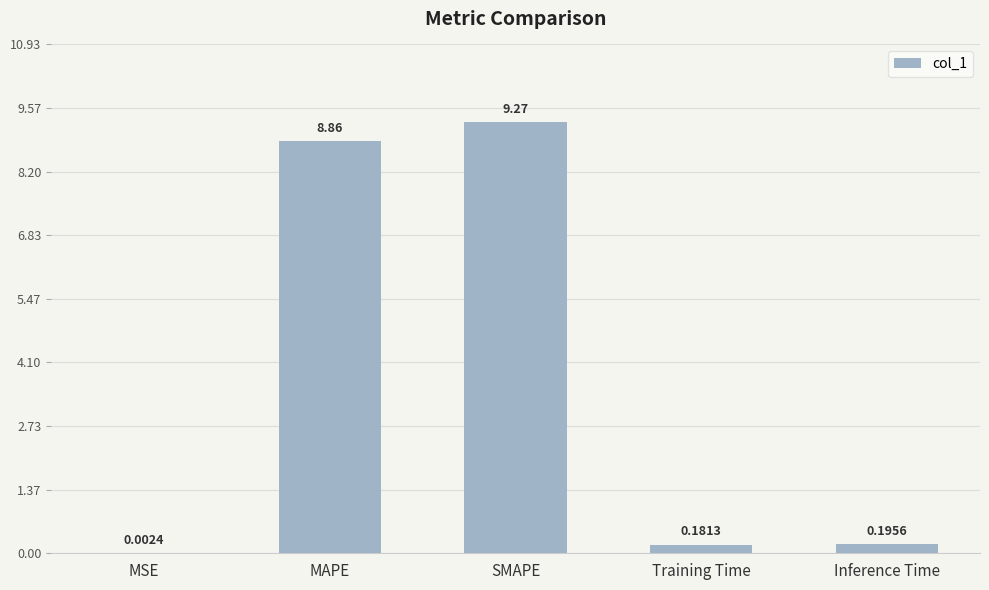

Does the chart contain stacked bars?

No